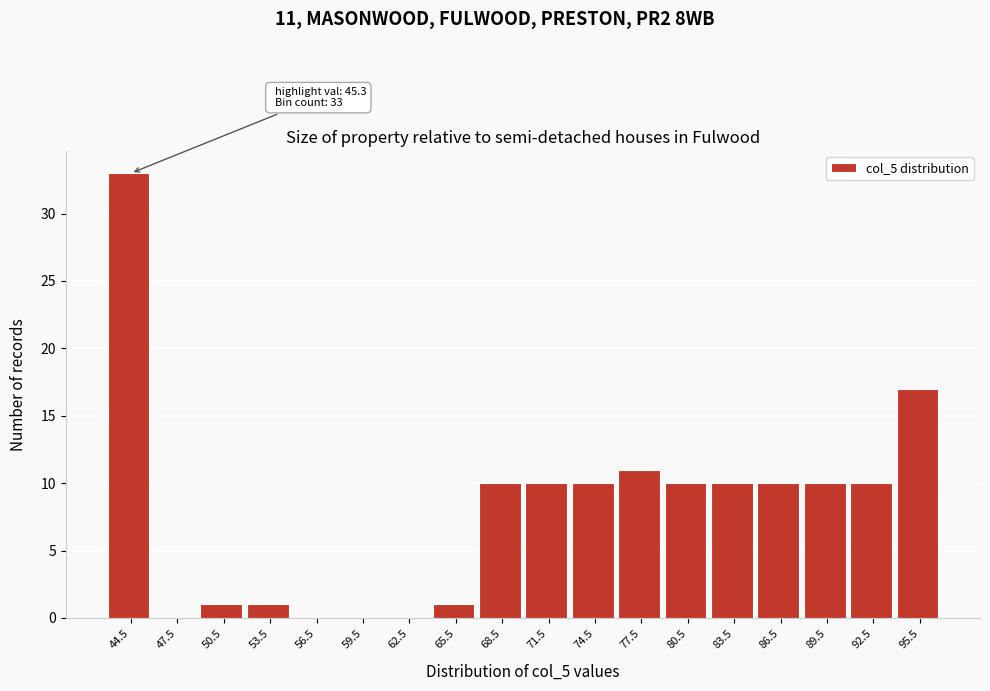

Reading right to left, transcribe all the data shown in this chart.

95.5=17	92.5=10	89.5=10	86.5=10	83.5=10	80.5=10	77.5=11	74.5=10	71.5=10	68.5=10	65.5=1	62.5=0	59.5=0	56.5=0	53.5=1	50.5=1	47.5=0	44.5=33